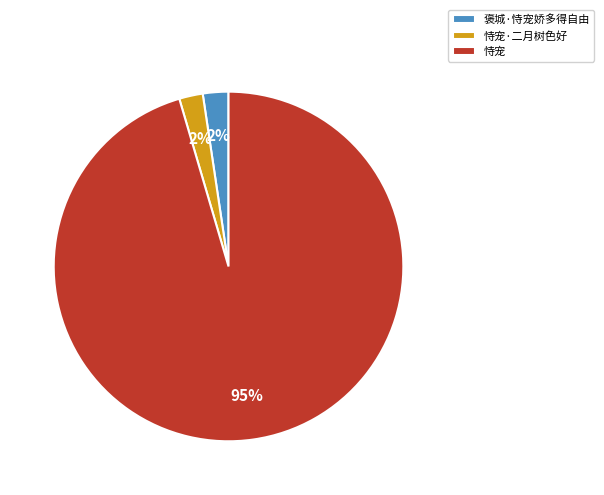

Combined, do 恃宠 and 褒城·恃宠娇多得自由 account for over 50%?

Yes